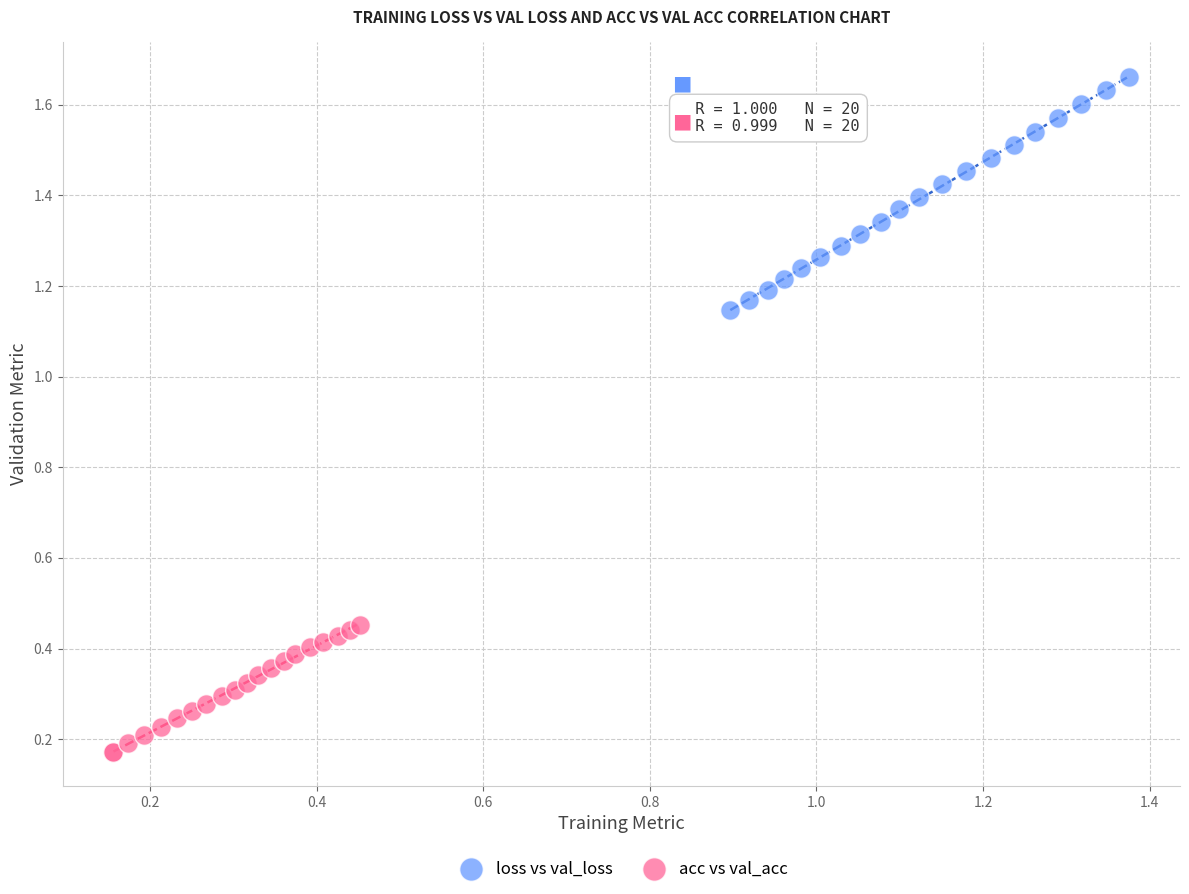

Which series reaches the maximum Y coordinate?

loss vs val_loss